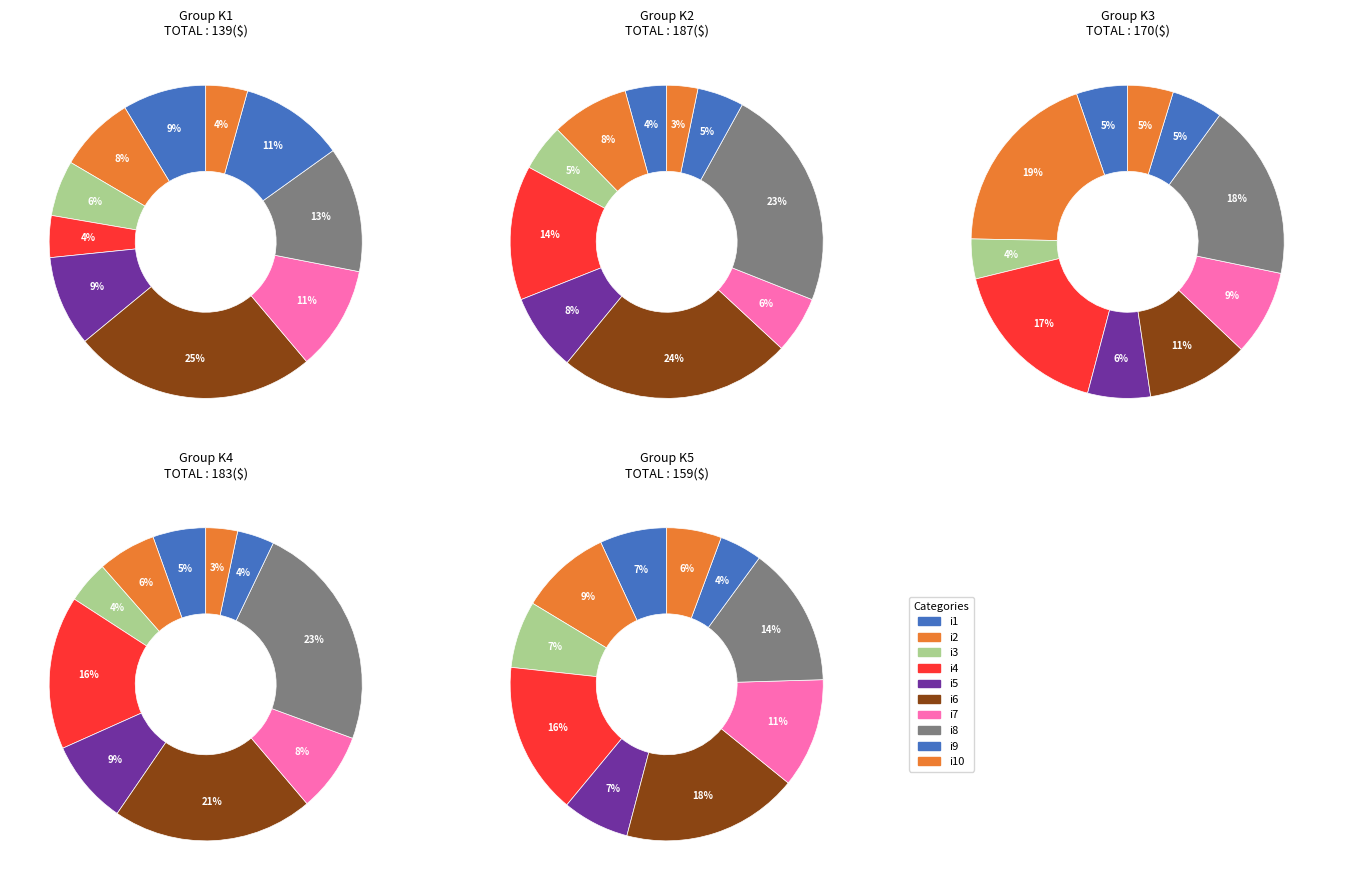

Do i2_k2 and i3_k1 together represent more than half of the pie?

No